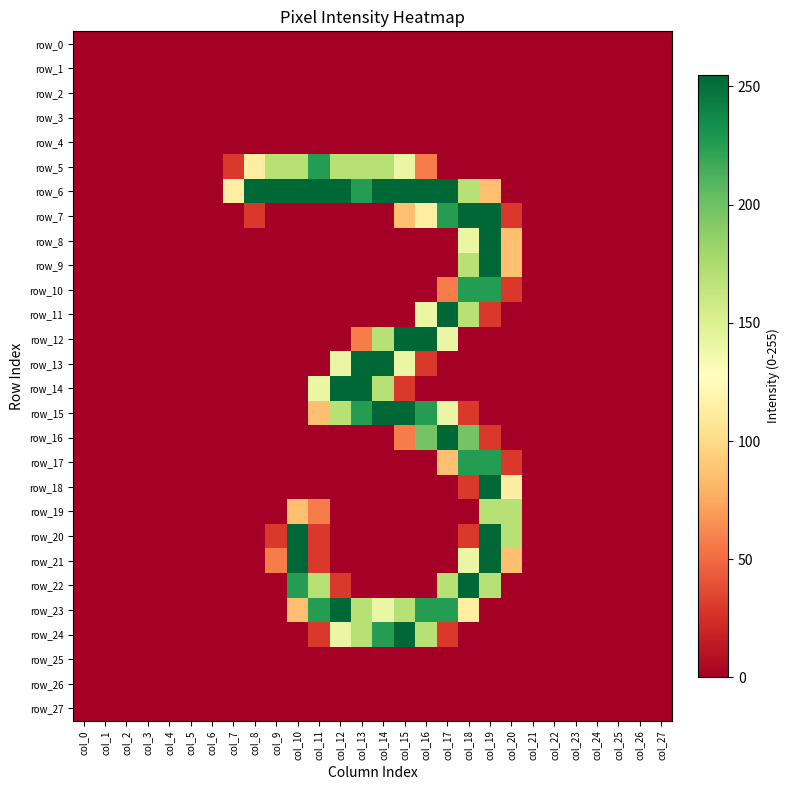

Which series has the largest range (max minus min)?

row_6